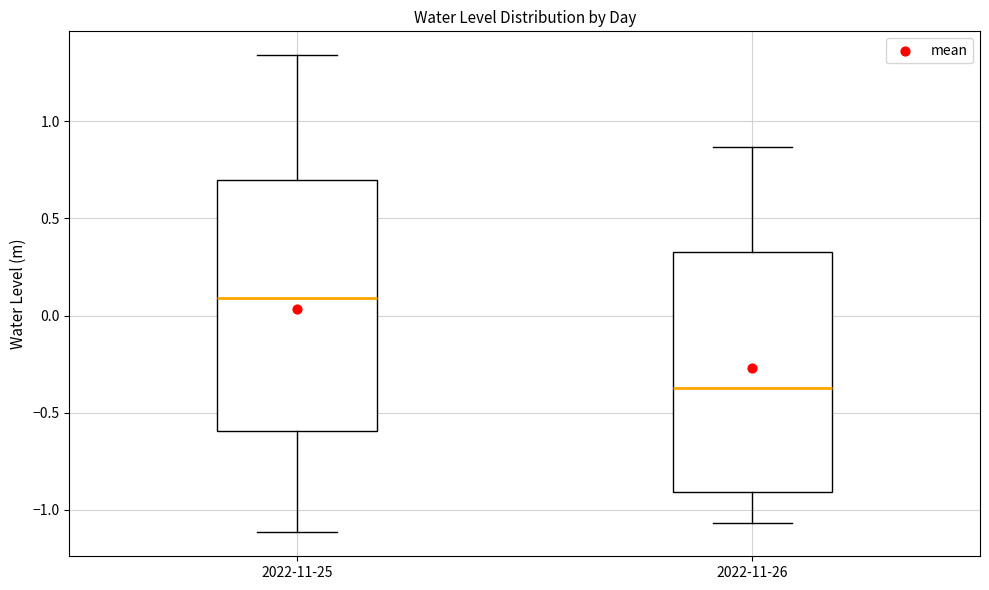

Which box has the lowest median line?

2022-11-26